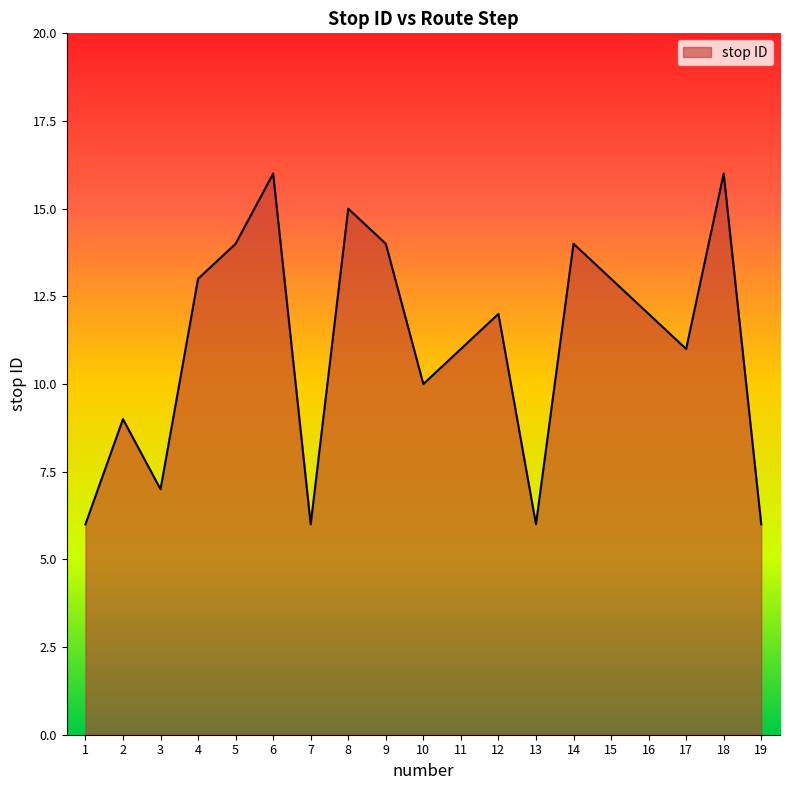

Reading left to right, what are all the values shown in this chart?

1=6	2=9	3=7	4=13	5=14	6=16	7=6	8=15	9=14	10=10	11=11	12=12	13=6	14=14	15=13	16=12	17=11	18=16	19=6